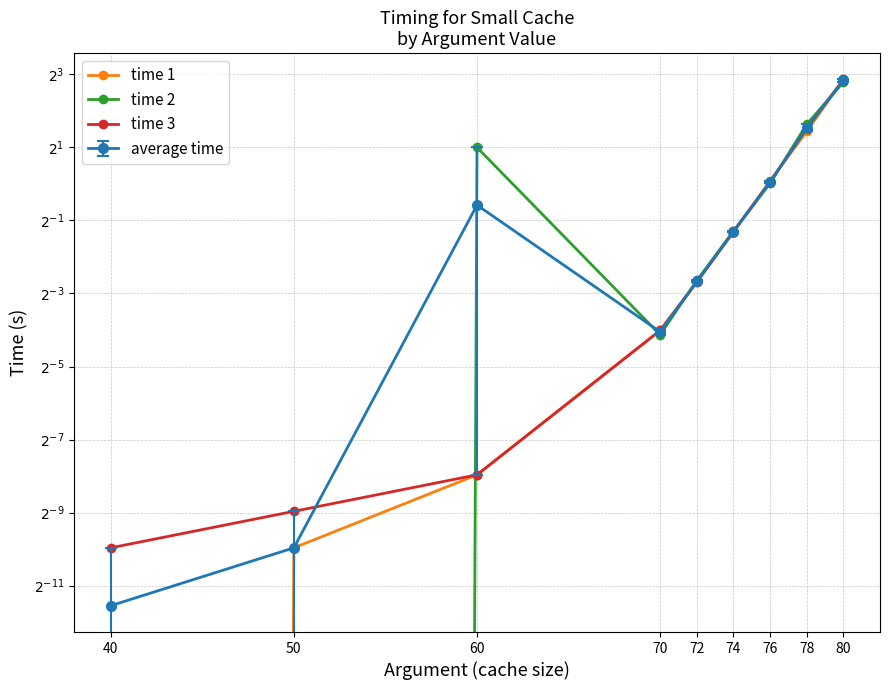

What is the maximum value shown in the chart?

7.3